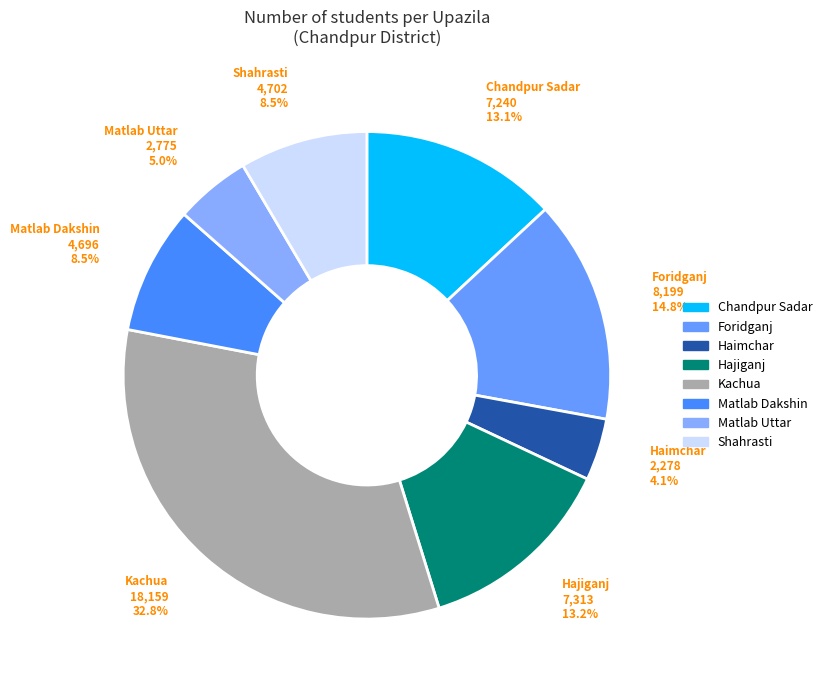

Between Foridganj and Shahrasti, which is larger?

Foridganj